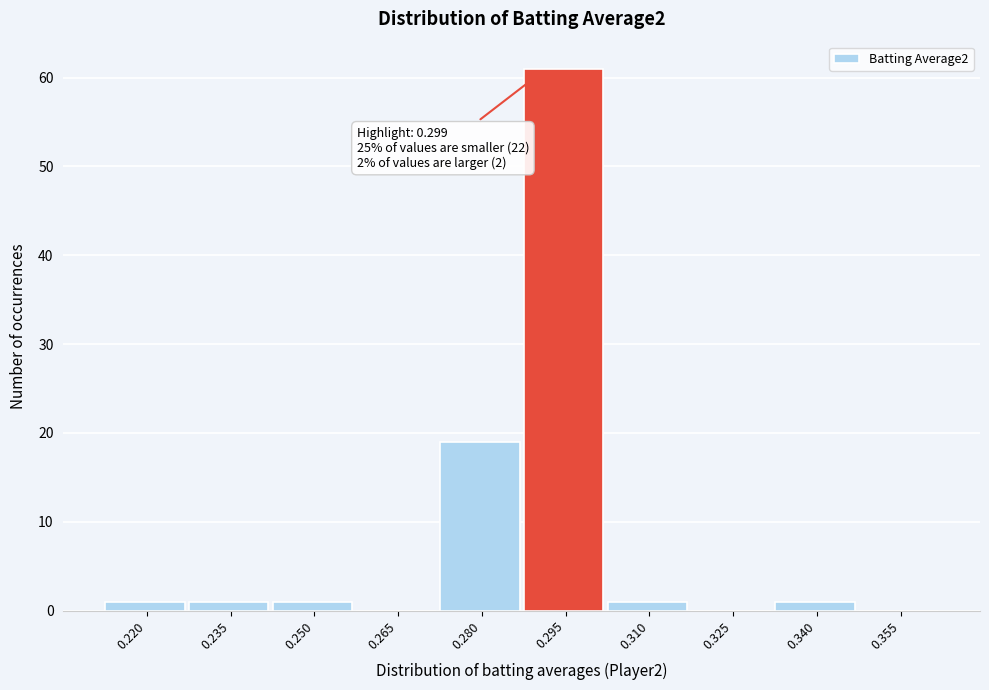

Reading left to right, extract all data points from this chart.

0.220=1	0.235=1	0.250=1	0.265=0	0.280=19	0.295=61	0.310=1	0.325=0	0.340=1	0.355=0